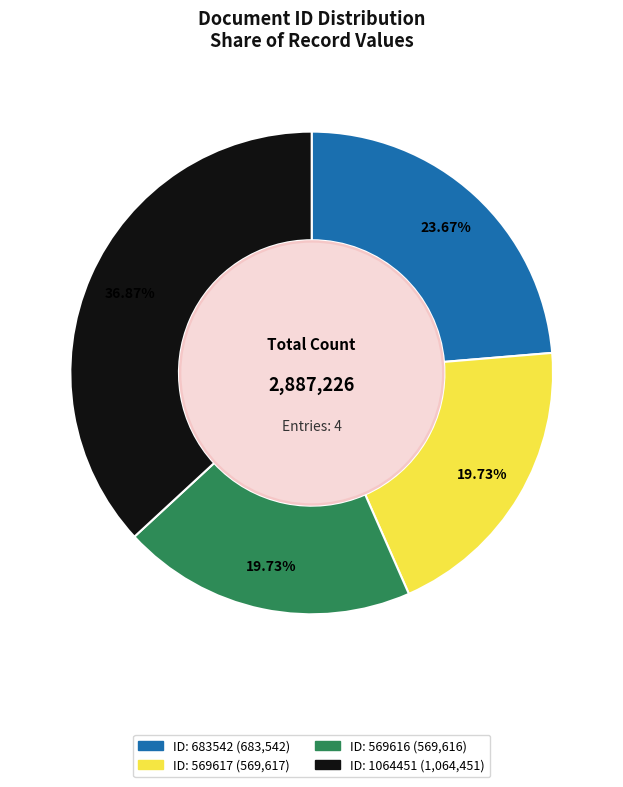

Does any single category account for the majority?

No